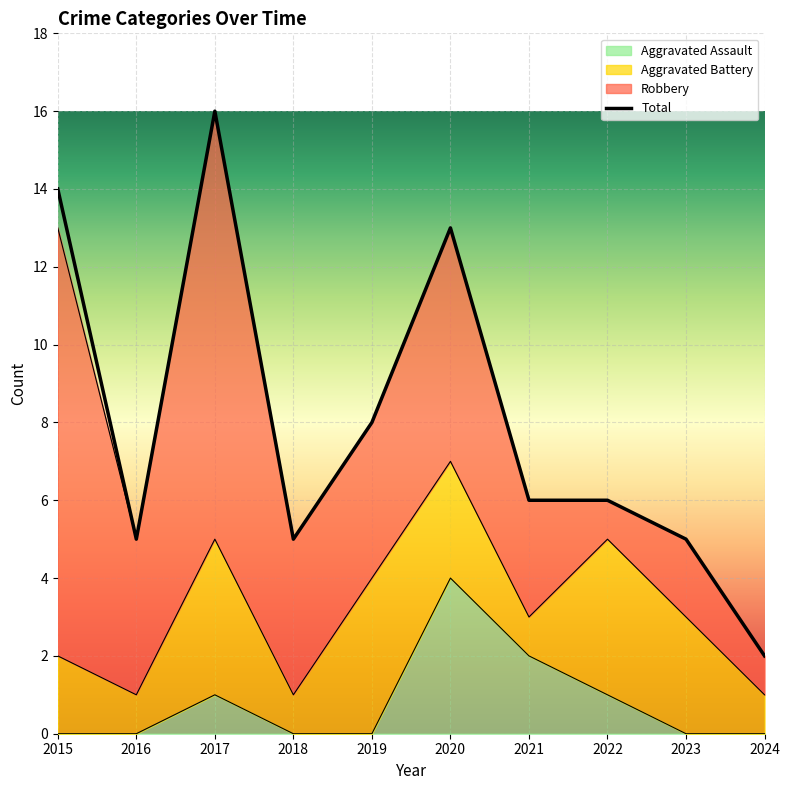

The value at 2018 is 7. True or false?

False